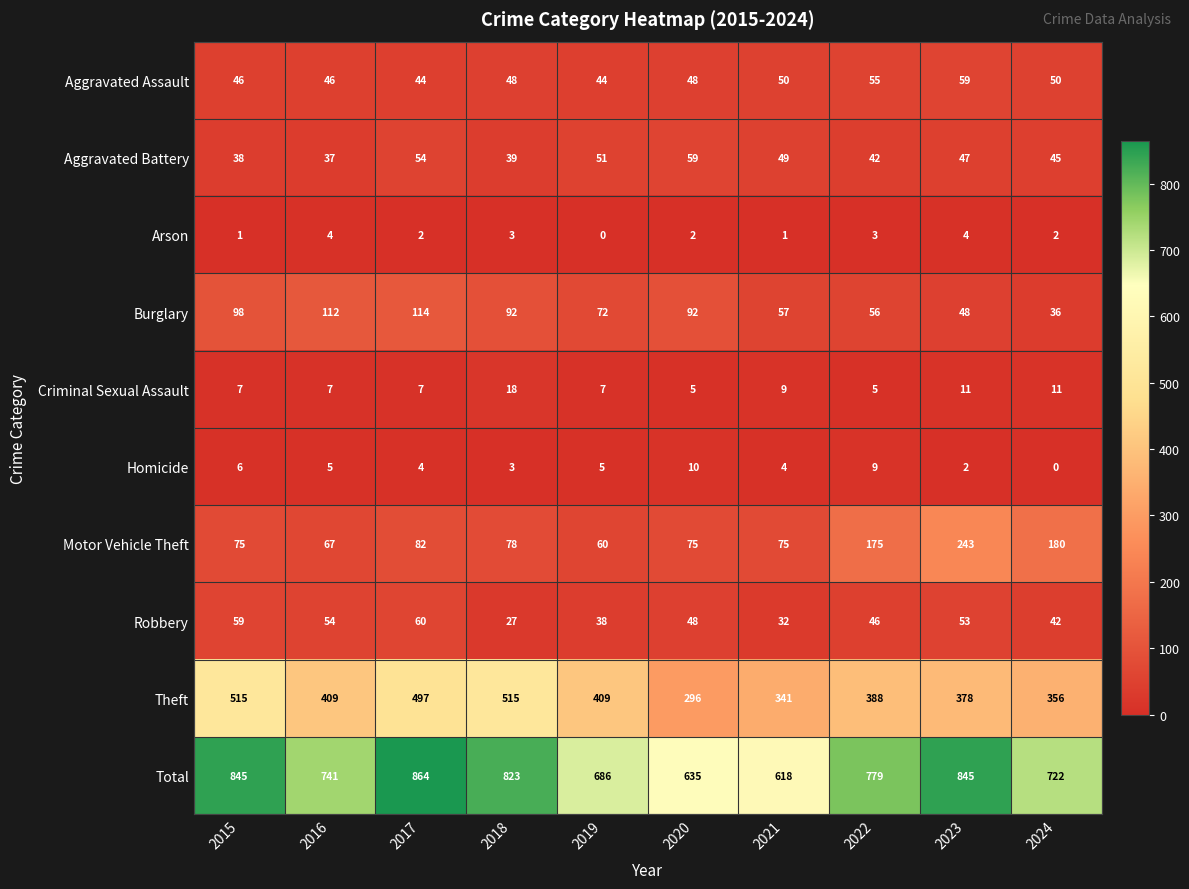

What is the spread (max minus min) of values at 2020?

633